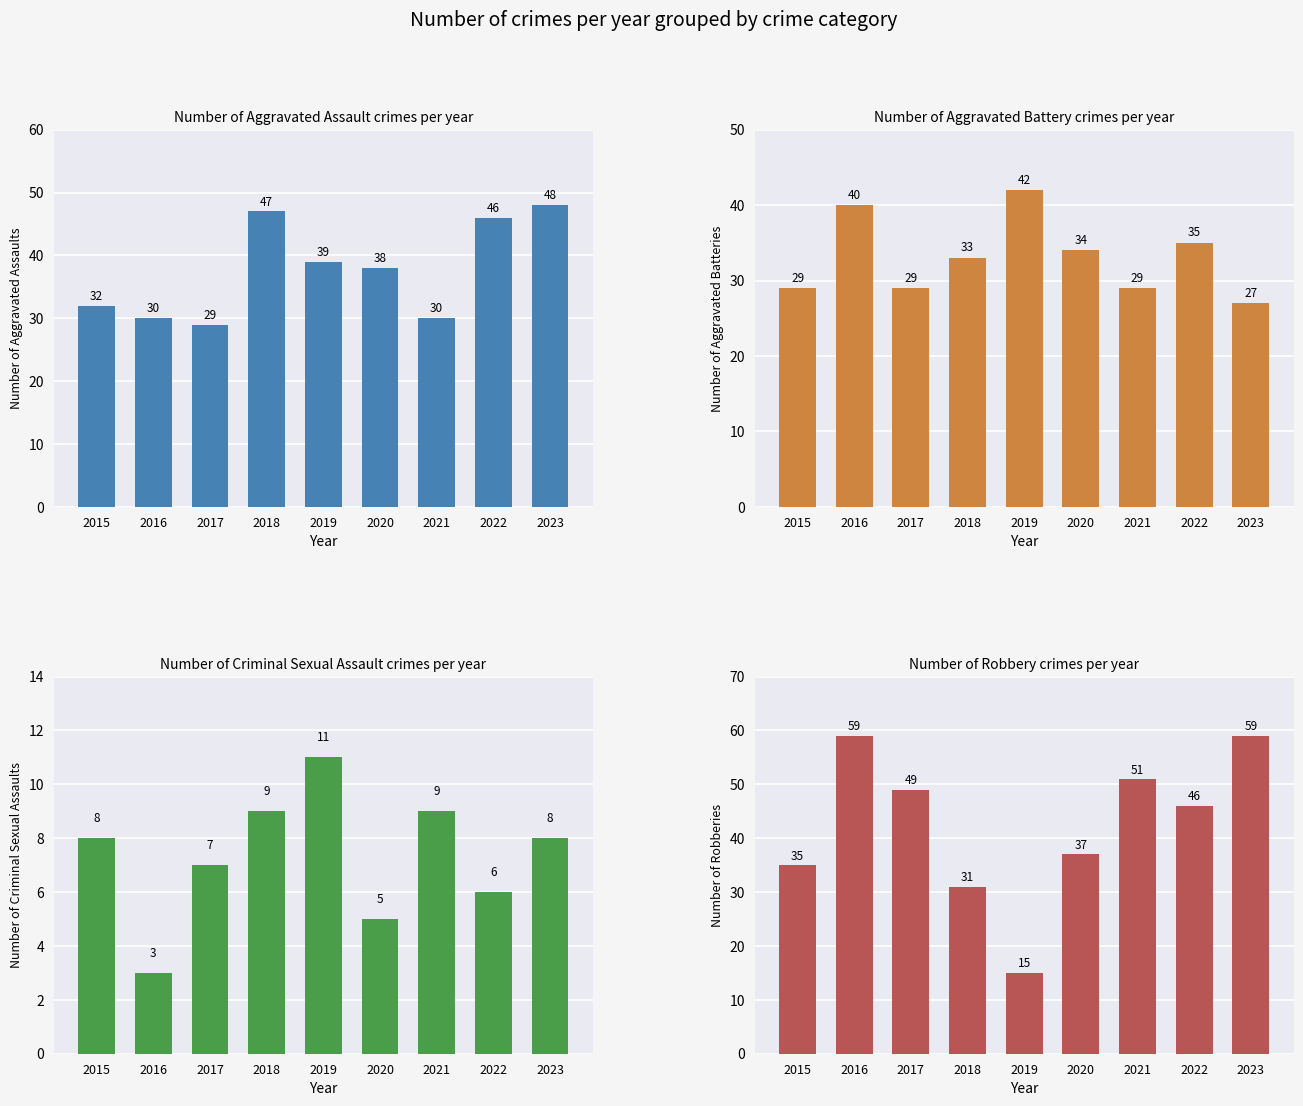

Where does the Aggravated Assault series first go above 38?

2018